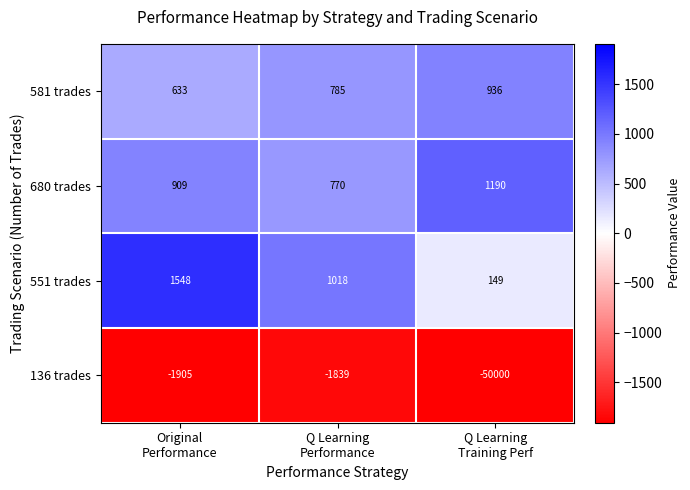

What is the difference between the maximum and minimum values in the 680 trades series?

420